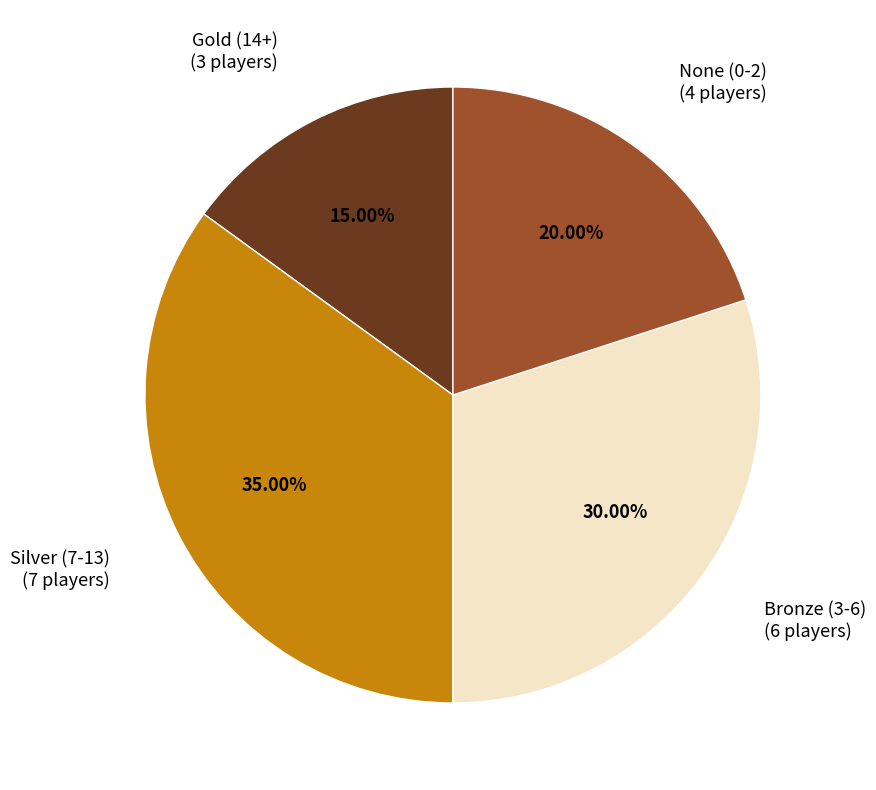

How many segments does this pie chart have?

4